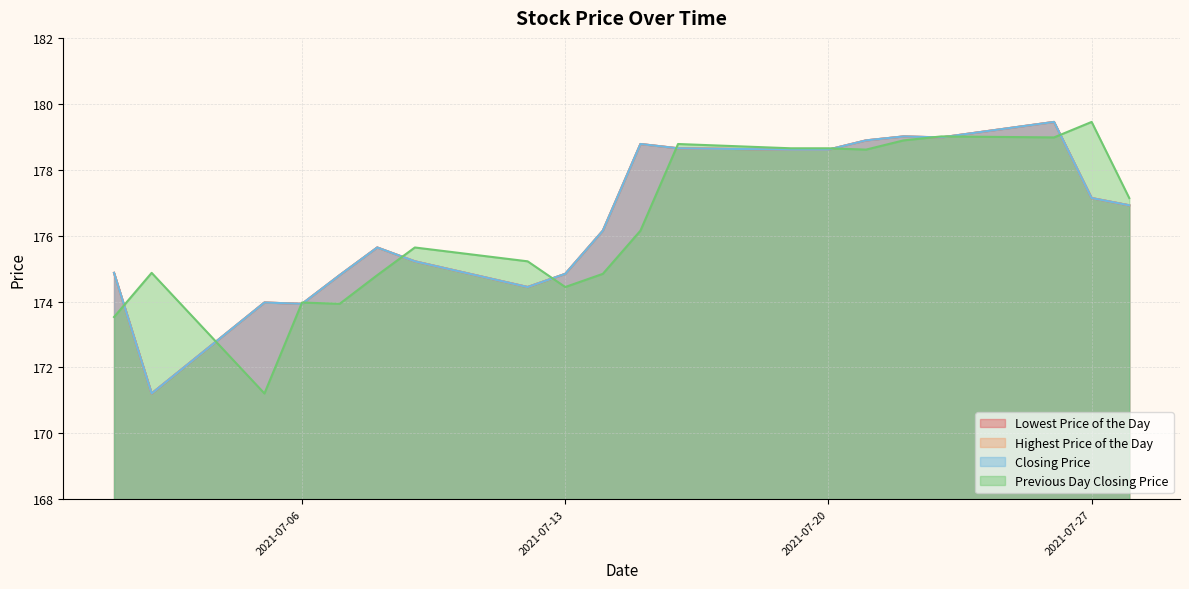

What are all the series names shown in the legend?

Lowest Price of the Day, Highest Price of the Day, Closing Price, Previous Day Closing Price